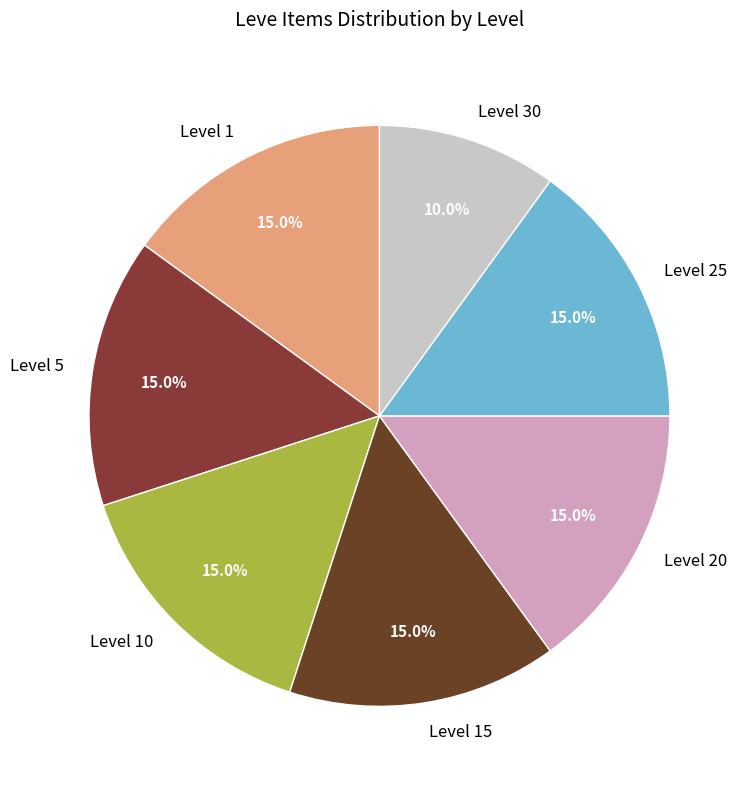

What portion of the pie excludes Level 20?

85.0%